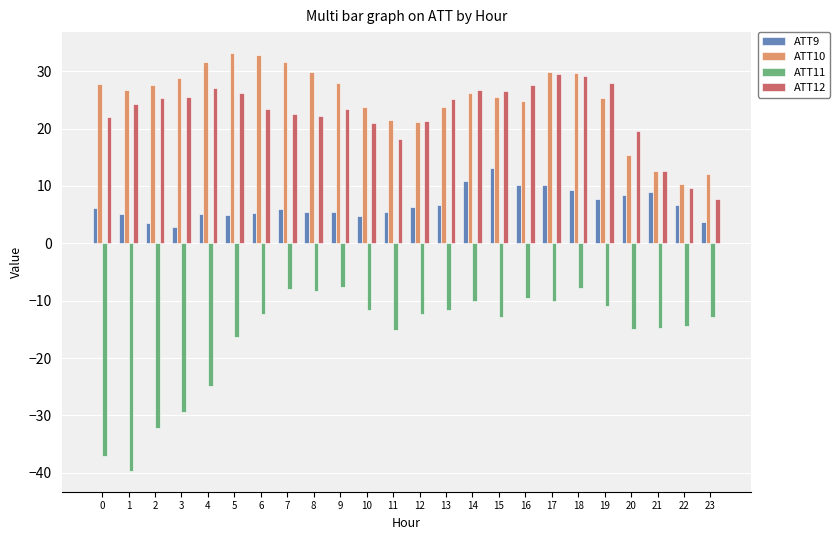

How many data points in ATT12 are less than 24?

12